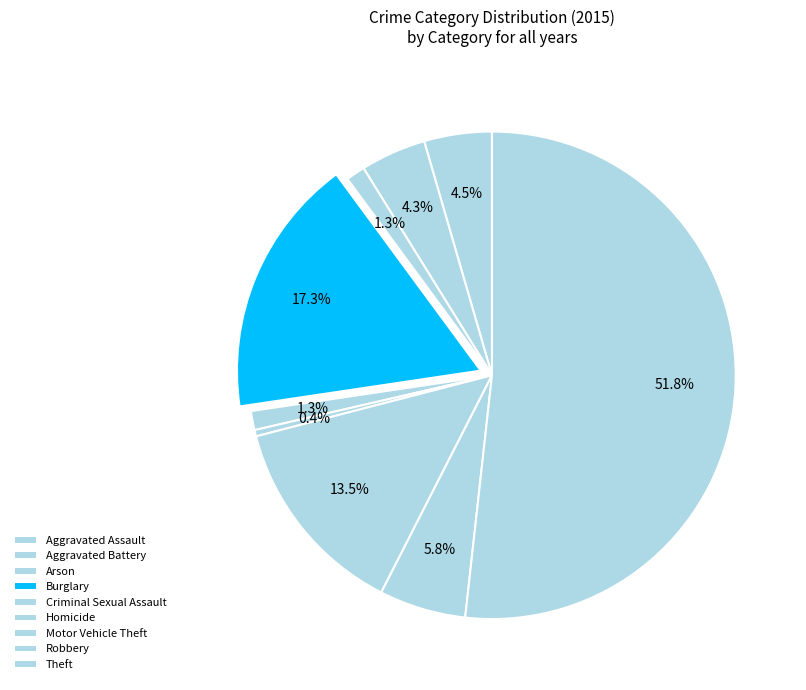

What percentage do Aggravated Battery and Aggravated Assault together represent?

8.8%